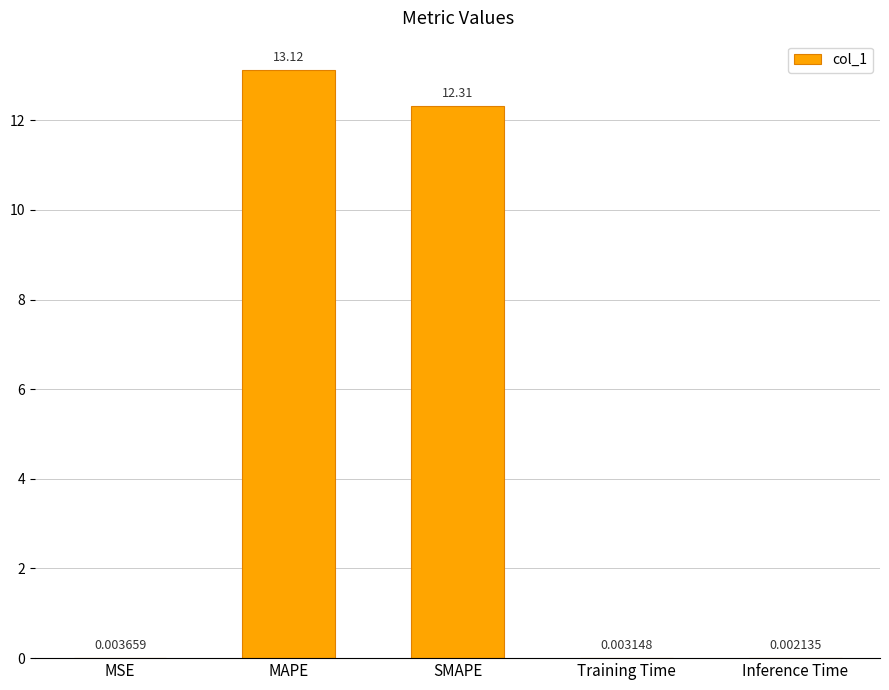

Where is the data nearest to the value 6?

MSE